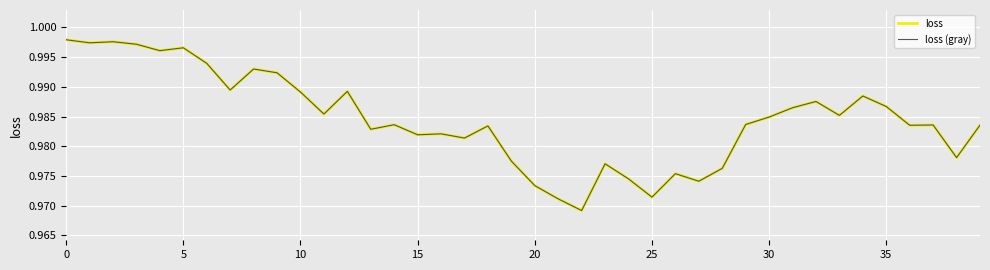

Does the chart have visible grid lines?

Yes